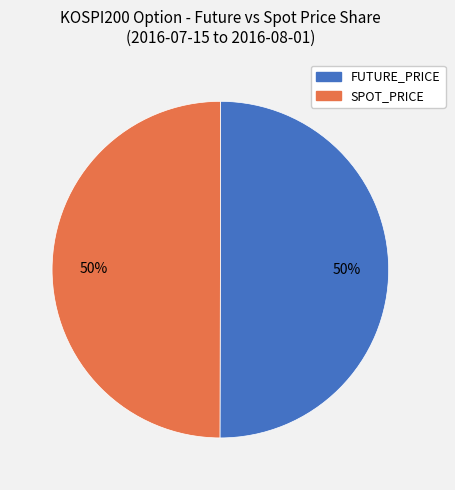

To the nearest percent, what is the average slice percentage?

50%